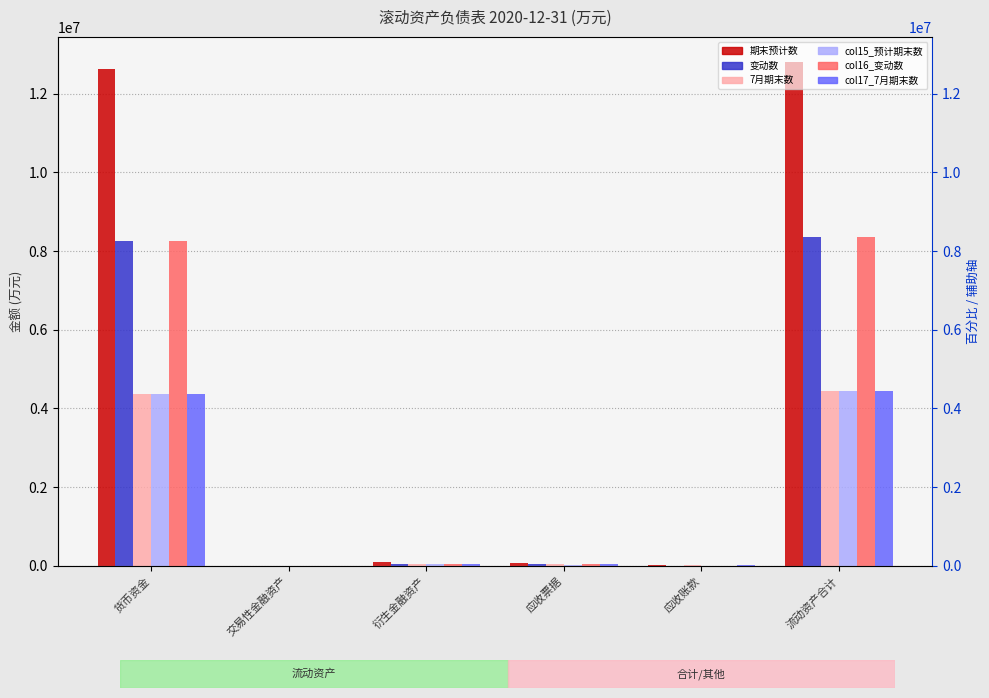

Rank the categories by col15_预计期末数 value from highest to lowest.

流动资产合计, 货币资金, 衍生金融资产, 应收票据, 交易性金融资产, 应收账款